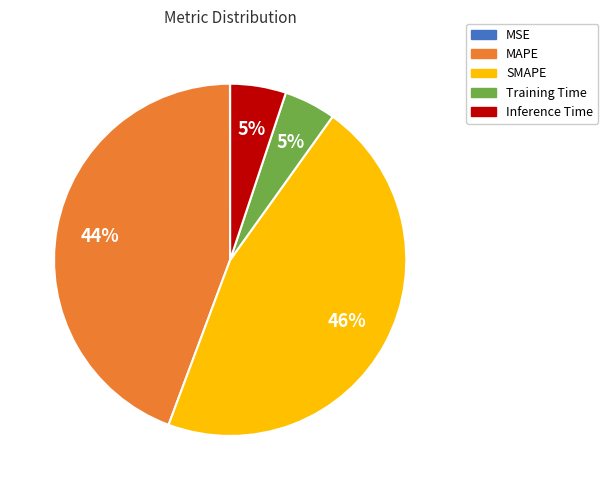

True or false: Training Time accounts for 5% of the total.

True